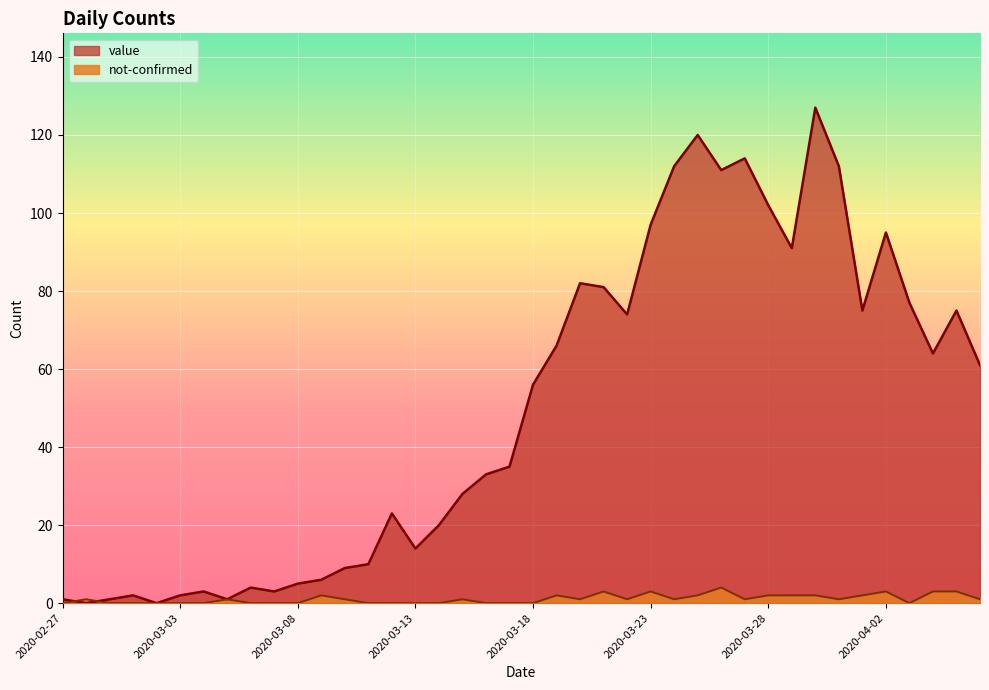

List the labels in order of value value, largest first.

2020-03-30, 2020-03-25, 2020-03-27, 2020-03-24, 2020-03-31, 2020-03-26, 2020-03-28, 2020-03-23, 2020-04-02, 2020-03-29, 2020-03-20, 2020-03-21, 2020-04-03, 2020-04-01, 2020-04-05, 2020-03-22, 2020-03-19, 2020-04-04, 2020-04-06, 2020-03-18, 2020-03-17, 2020-03-16, 2020-03-15, 2020-03-12, 2020-03-14, 2020-03-13, 2020-03-11, 2020-03-10, 2020-03-09, 2020-03-08, 2020-03-06, 2020-03-04, 2020-03-07, 2020-03-01, 2020-03-03, 2020-02-27, 2020-02-29, 2020-03-05, 2020-02-28, 2020-03-02